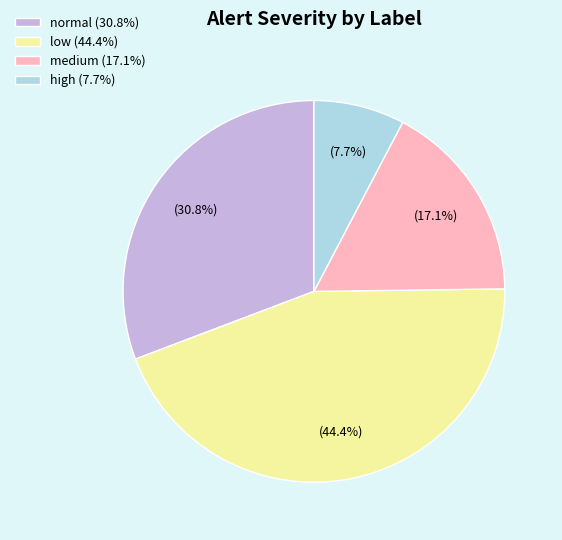

What is the total percentage of normal and low?

75.2%